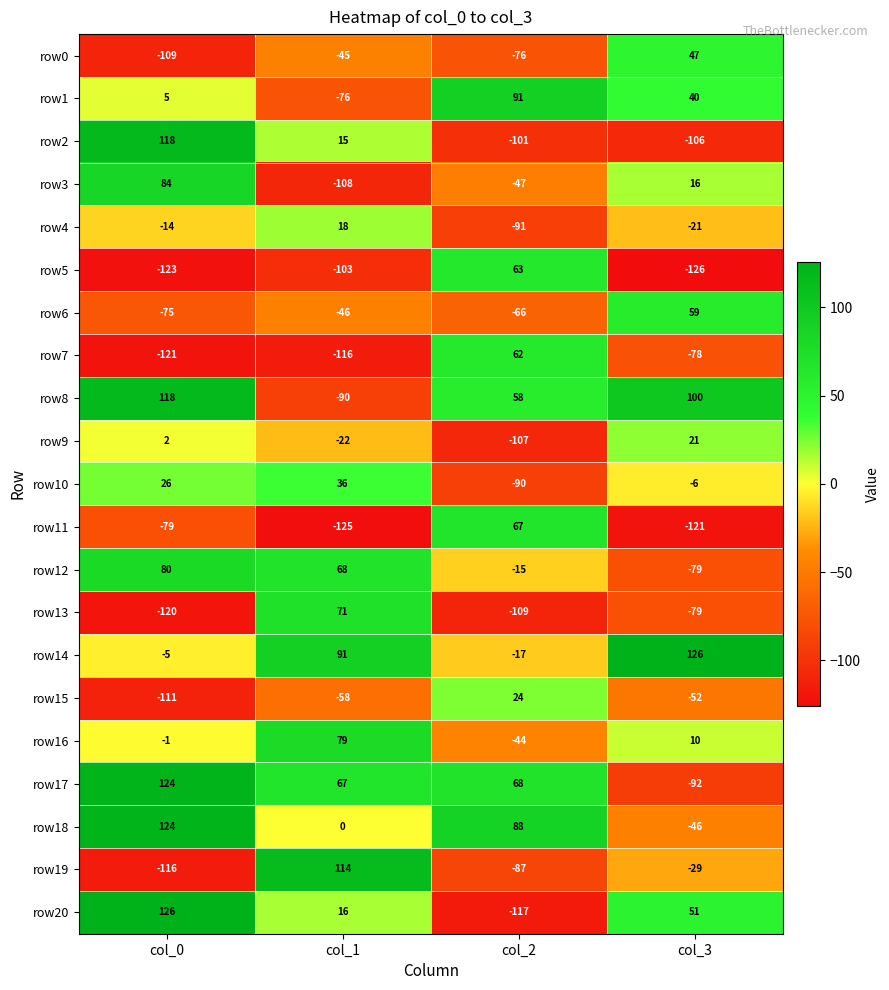

Which category has the lowest value in the row12 series?

col_3